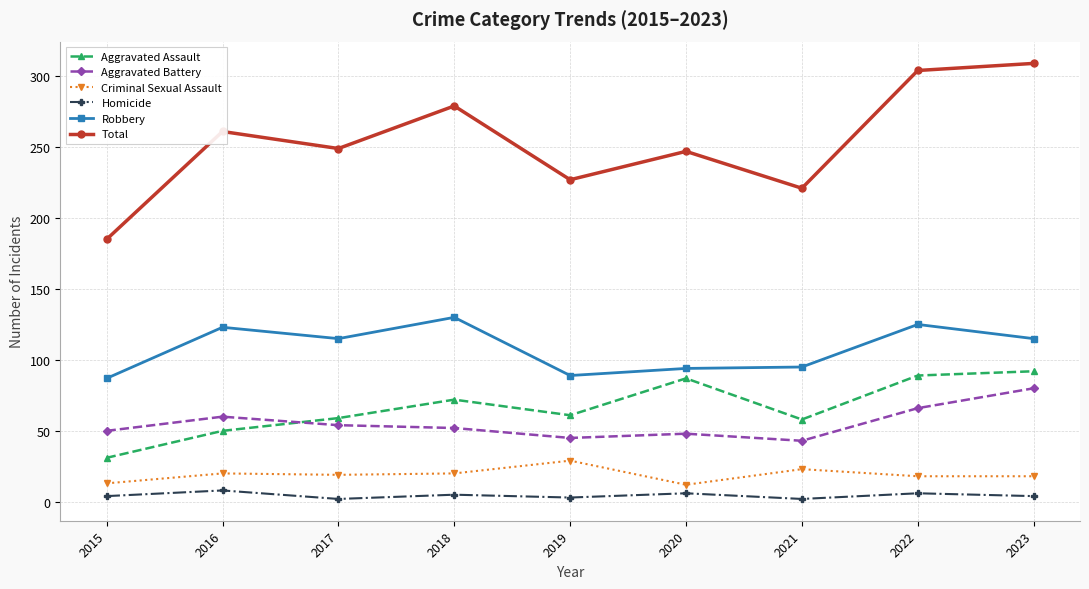

What is the maximum value shown in the chart?

309